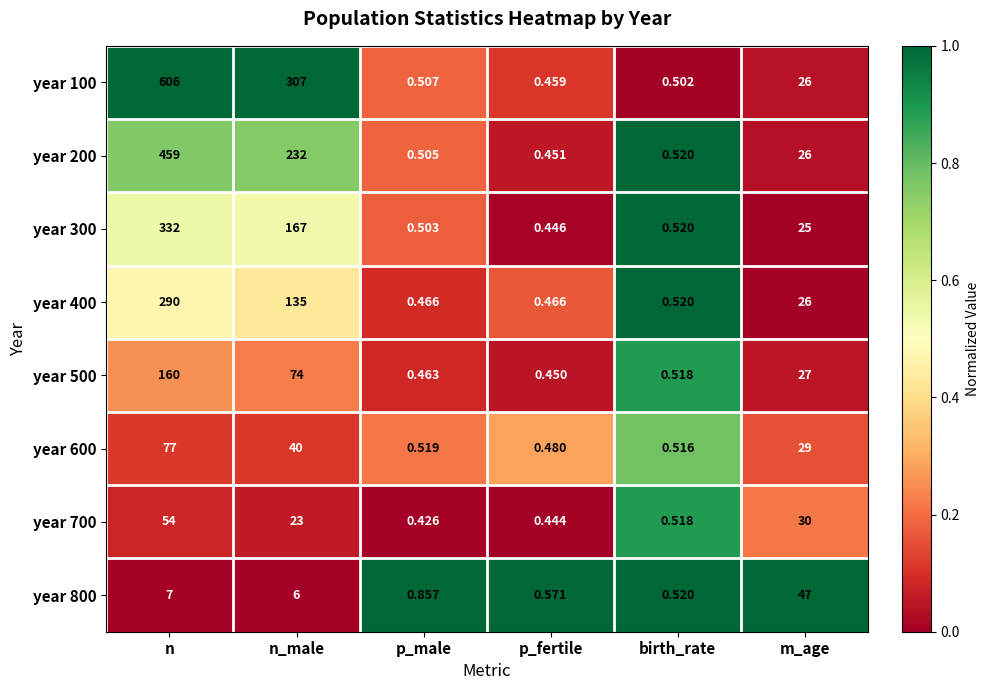

List the labels in order of year 700 value, smallest first.

p_male, p_fertile, birth_rate, n_male, m_age, n